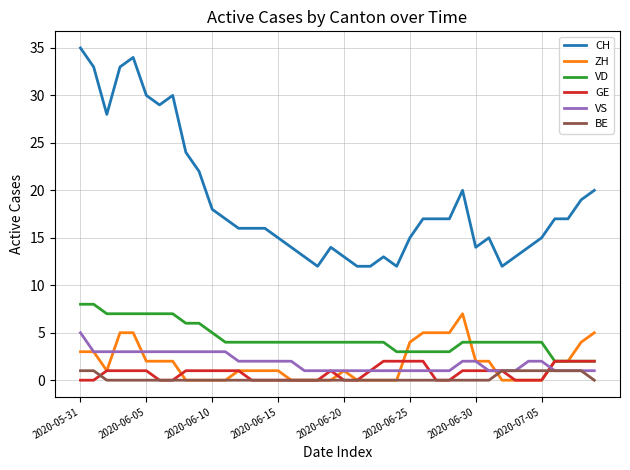

How many values in the CH series are below 17?

20